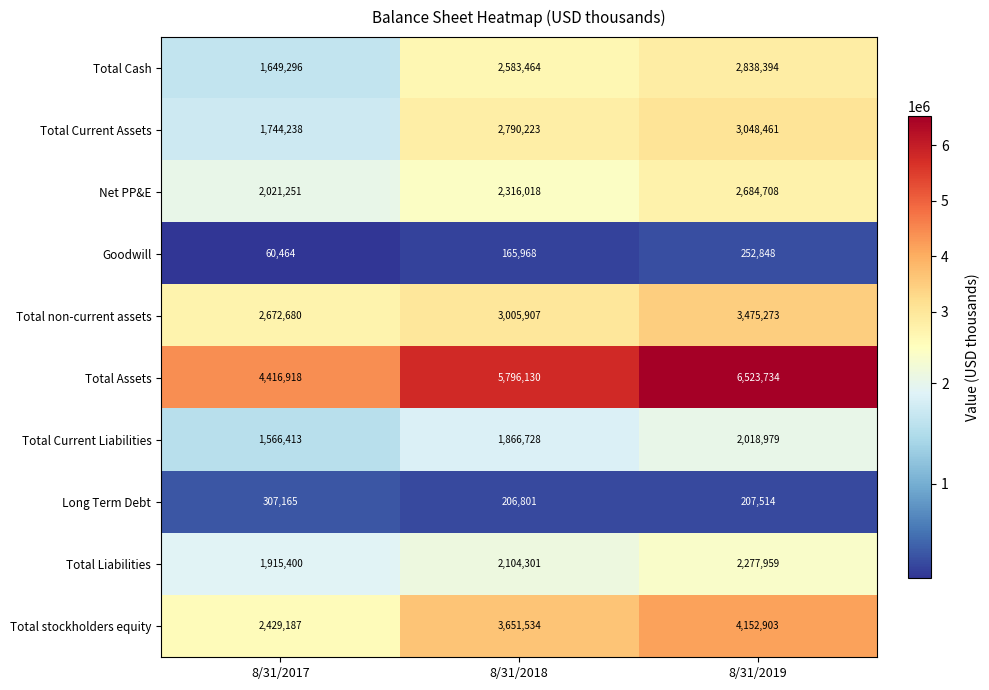

At which label is Goodwill closest to 156656?

8/31/2018